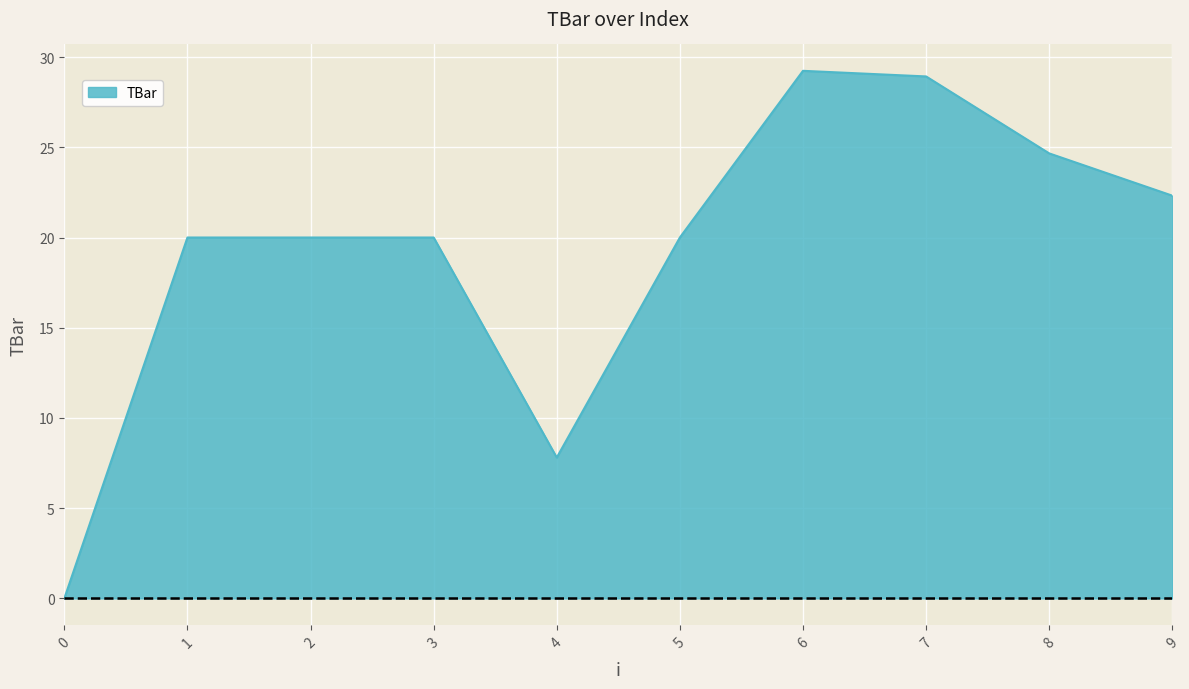

What is the difference between the values at 7 and 2?

8.9